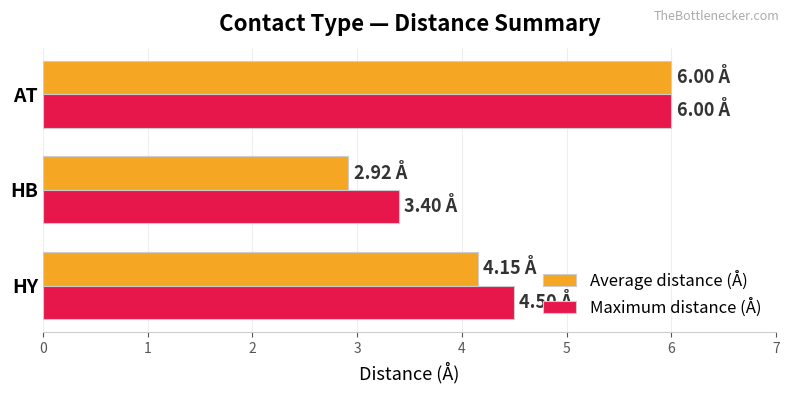

Rank the series at HY from highest to lowest value.

Maximum distance (Å), Average distance (Å)